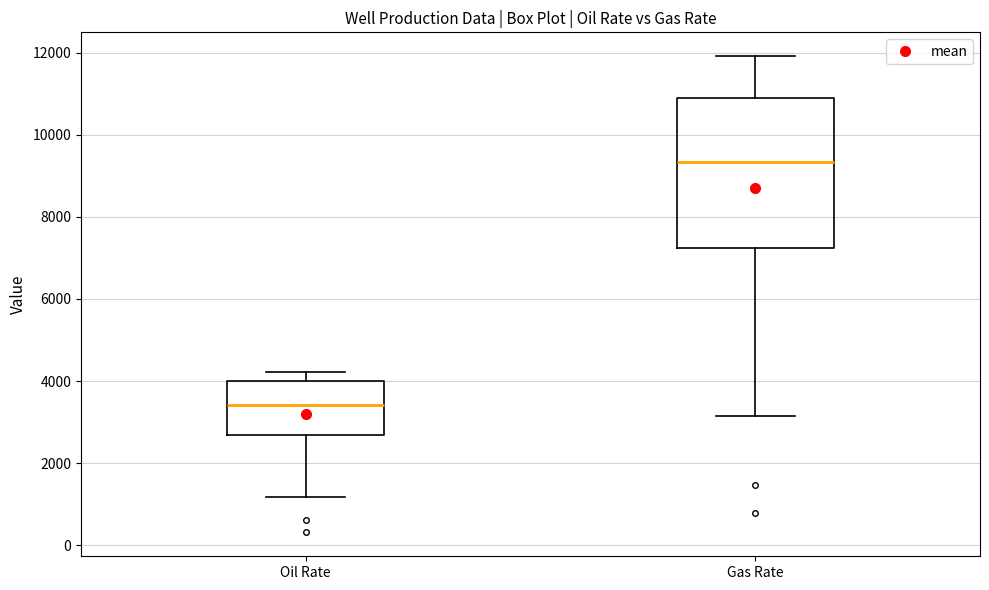

Which box has the lowest median line?

Oil Rate